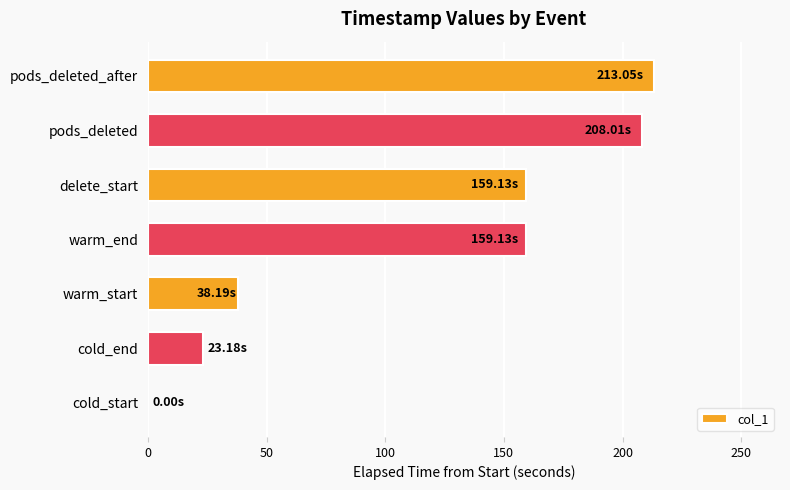

Which category has the highest value across all series?

pods_deleted_after